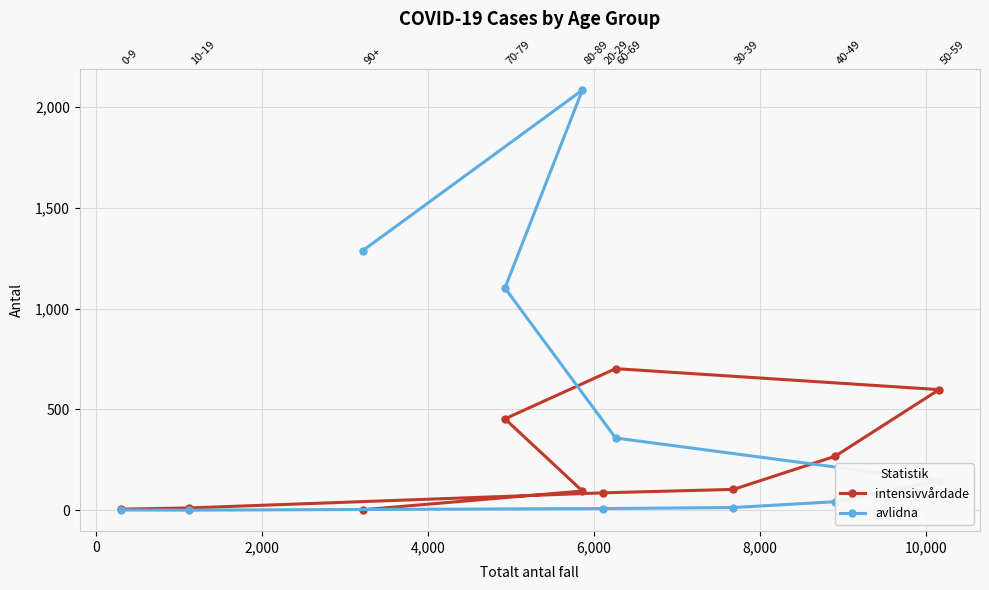

Is it true that avlidna equals 1 at -2,000?

False